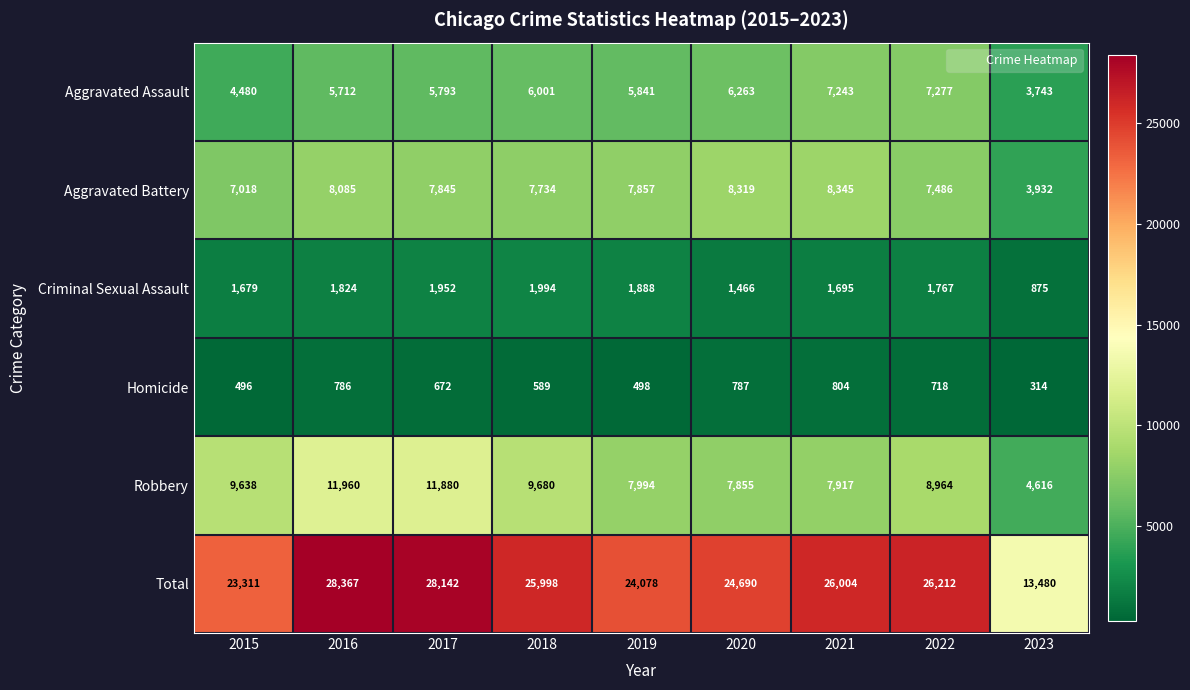

What is the maximum value for Aggravated Battery?

8345